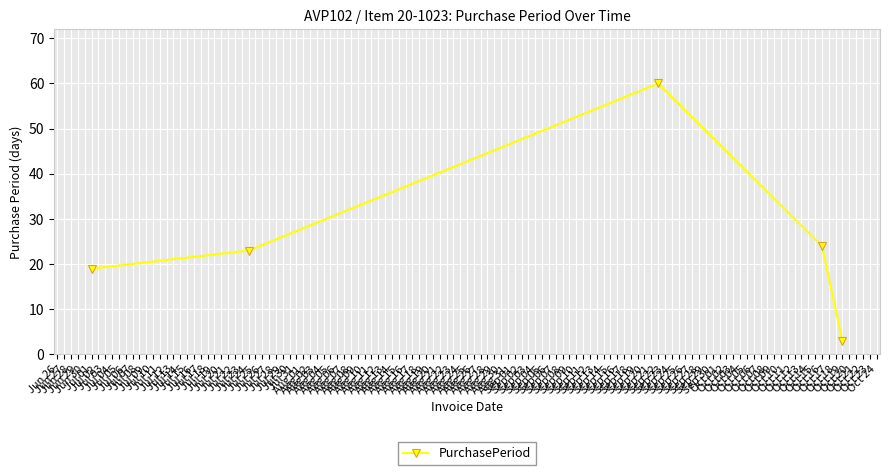

What is the difference between the maximum and minimum values?

57